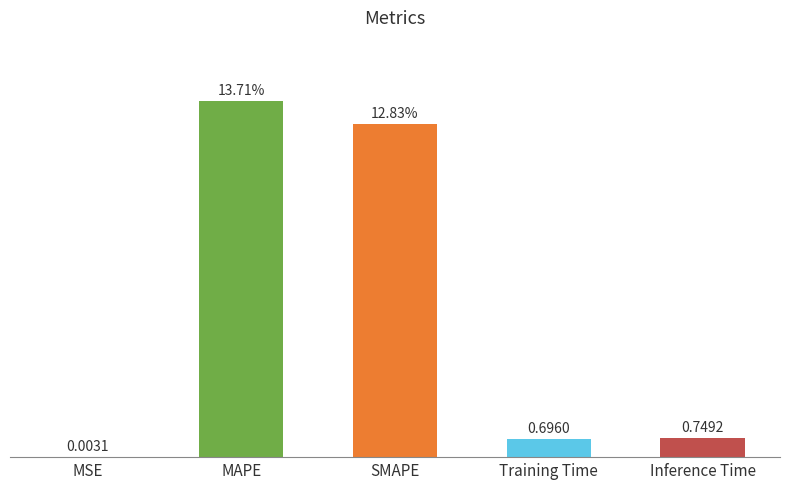

At which label is the value closest to 6?

Inference Time